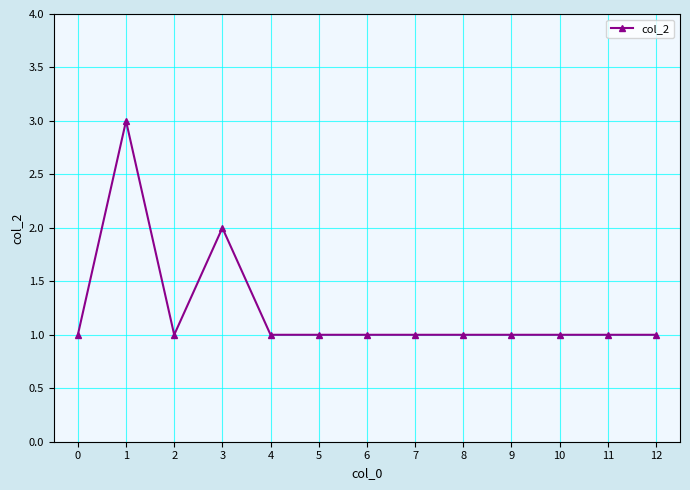

How many categories are shown in the chart?

13